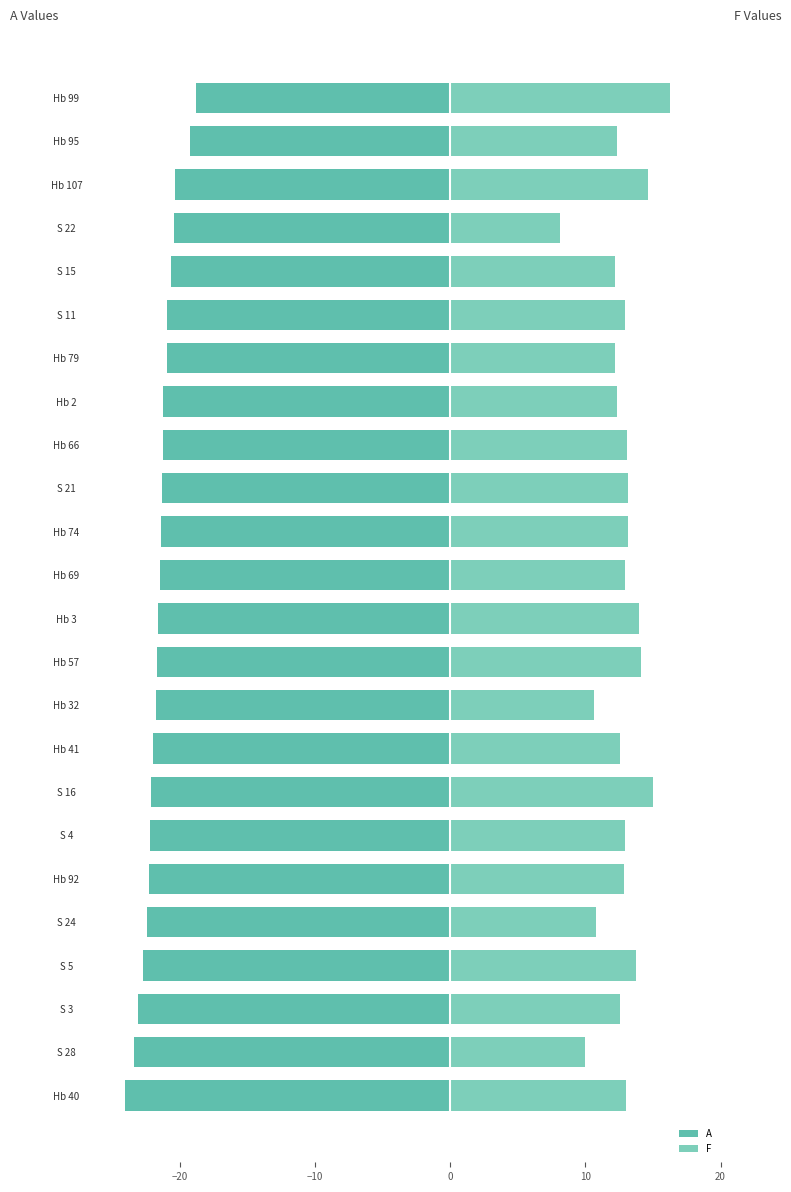

Which series has the largest range (max minus min)?

F